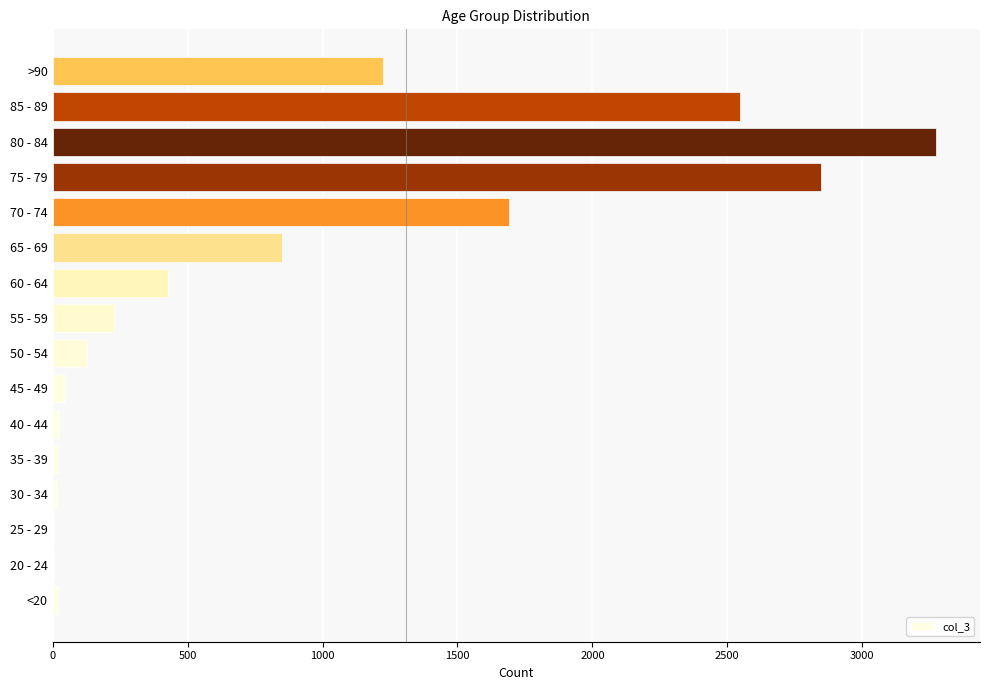

Is it true that the value at >90 is 1224?

True